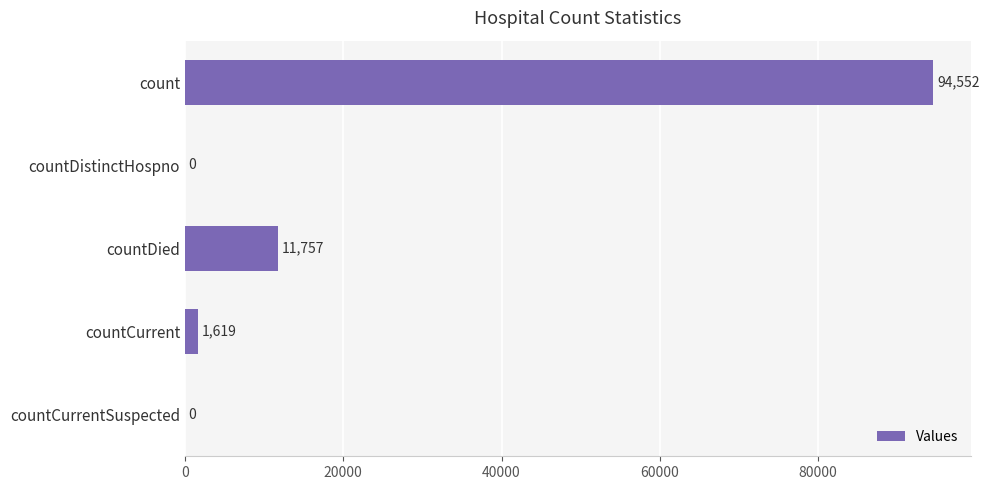

Are the bars grouped side by side (vs. stacked)?

No